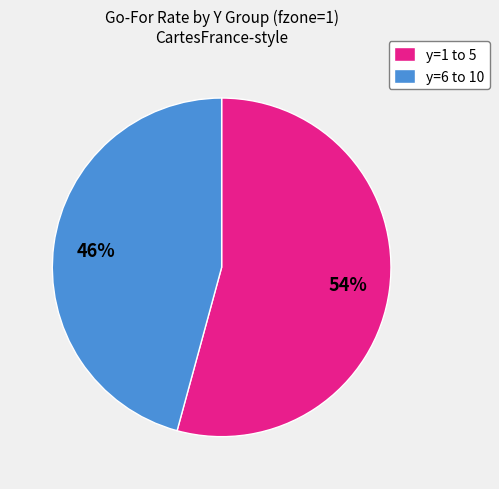

What percentage is the y=1 to 5 slice, to the nearest percent?

54%